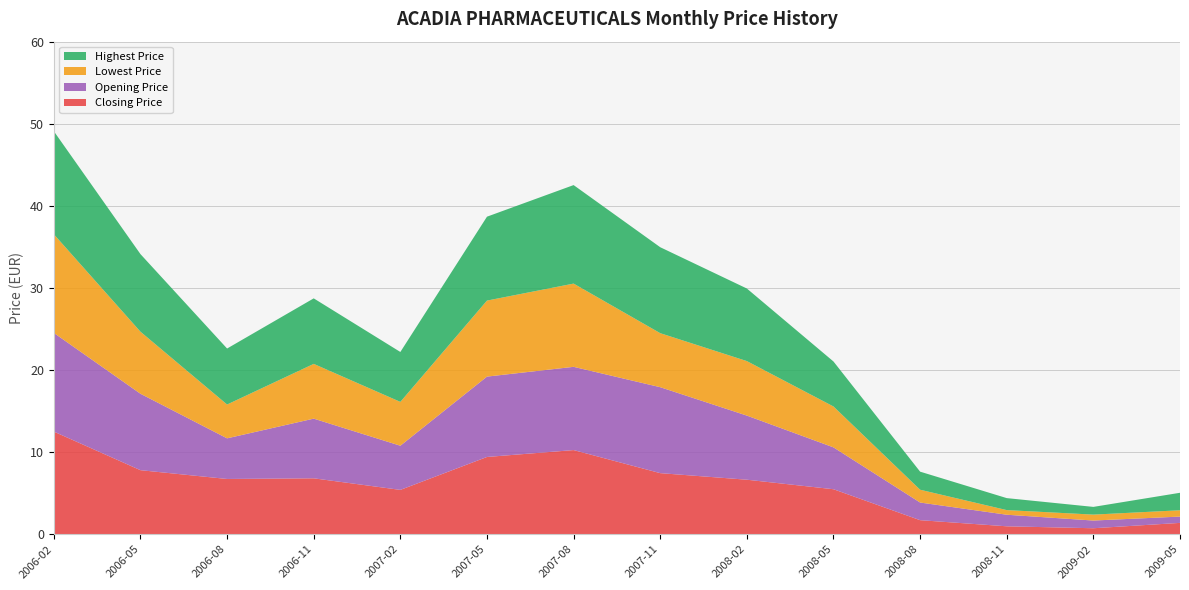

Reading left to right, list all the values displayed in this chart.

Closing Price: 12.5	7.8	6.7	6.8	5.4	9.4	10.2	7.4	6.6	5.5	1.7	1.0	0.7	1.4
Opening Price: 12.0	9.3	5.0	7.3	5.4	9.8	10.1	10.5	7.8	5.1	2.1	1.4	0.9	0.8
Lowest Price: 12.0	7.6	4.1	6.7	5.3	9.3	10.1	6.6	6.6	5.0	1.6	0.6	0.7	0.8
Highest Price: 12.6	9.4	6.8	8.0	6.1	10.2	12.0	10.5	8.8	5.5	2.2	1.5	0.9	2.1